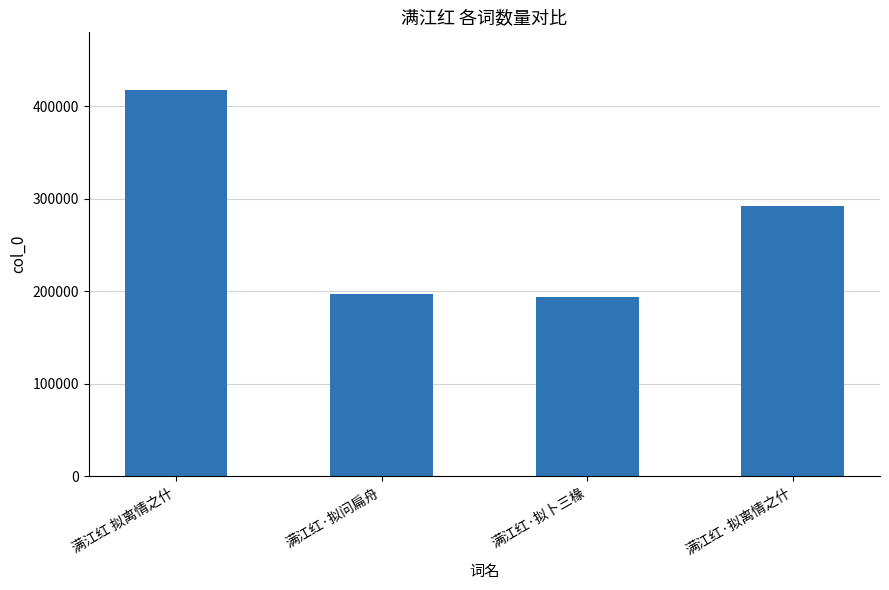

Read the value at 满江红·拟卜三椽.

193512